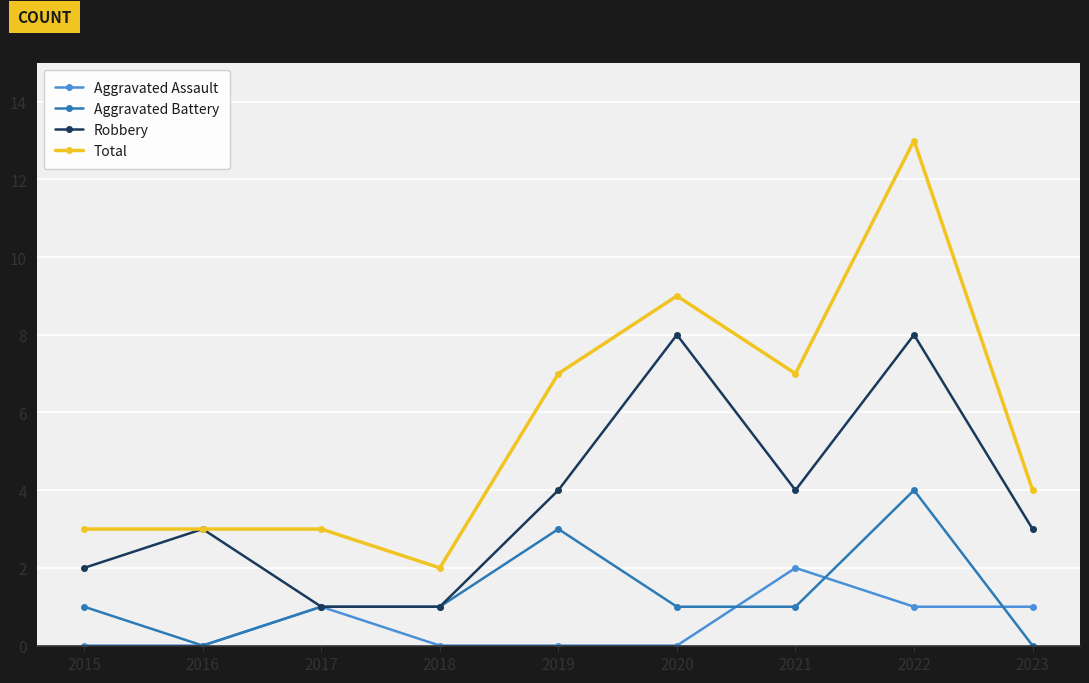

What is the sum of the Robbery values at 2016 and 2019?

7